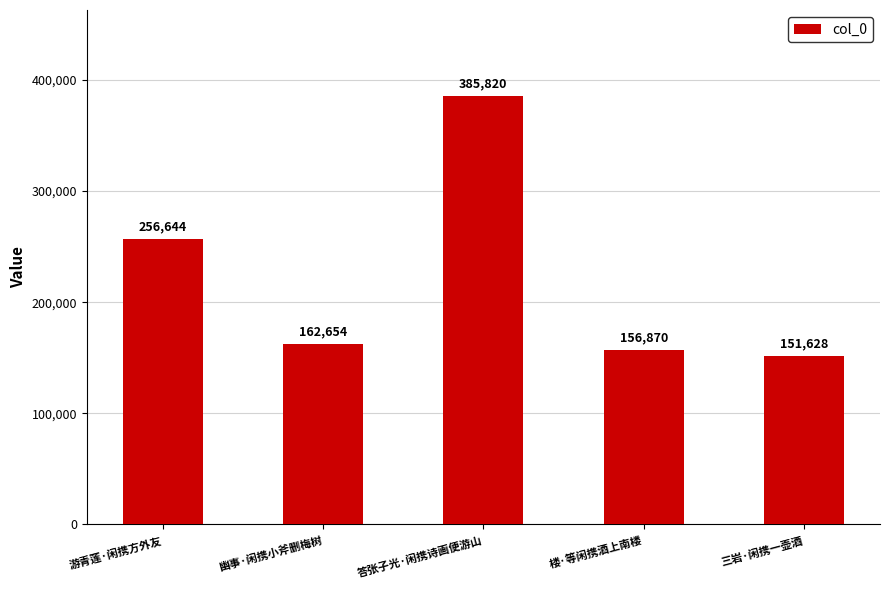

How many data points does each series have?

5